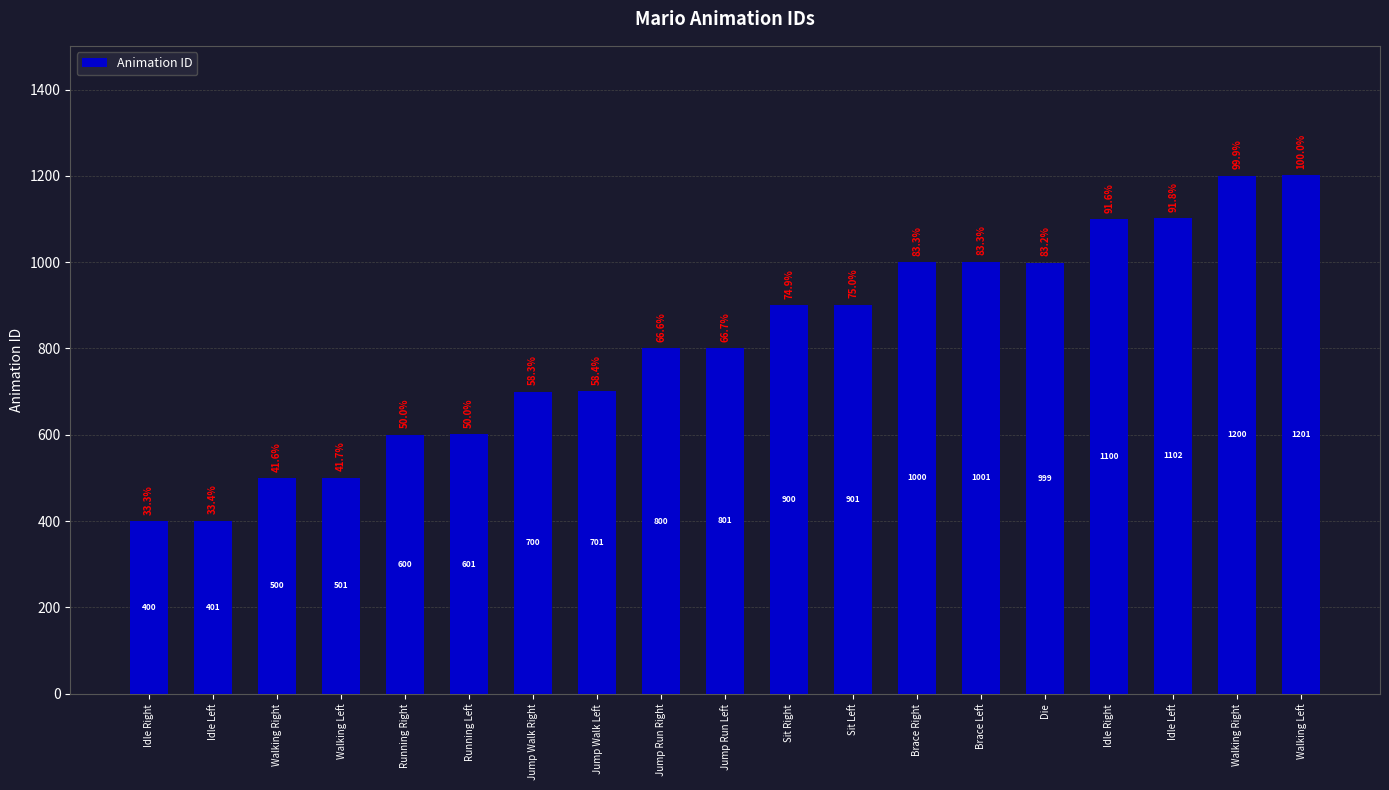

Does the chart contain any negative values?

No